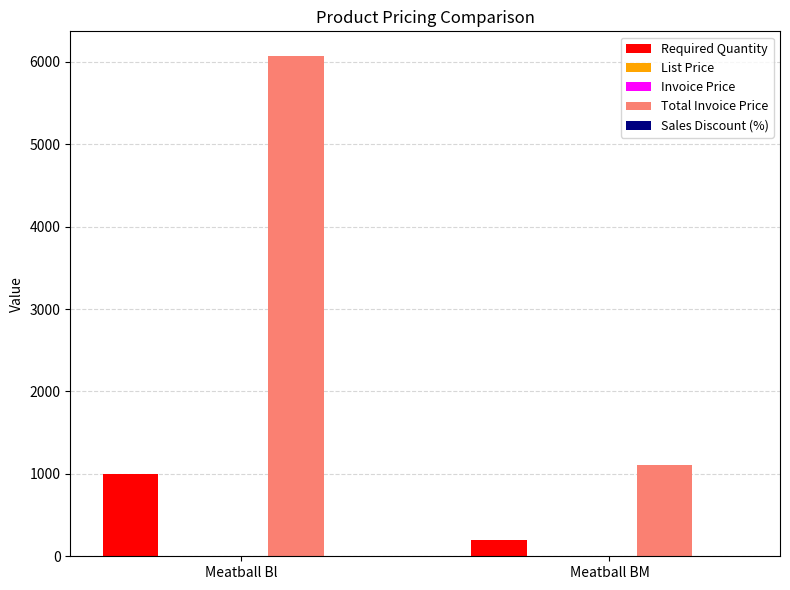

Is it true that Required Quantity equals 200.0 at Meatball BM?

True